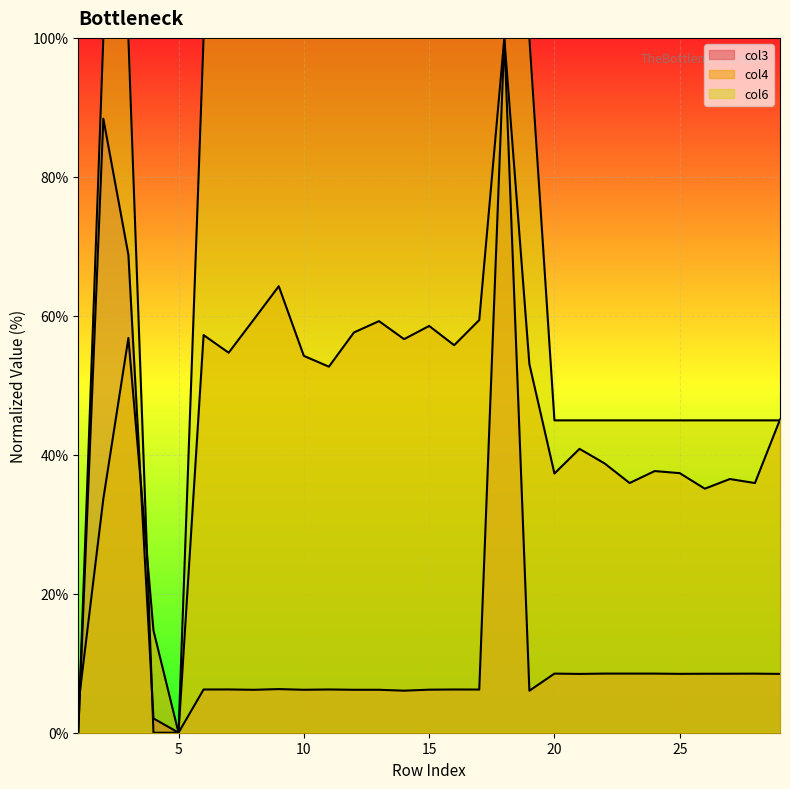

Is it true that col3 equals 8.5 at 26?

True